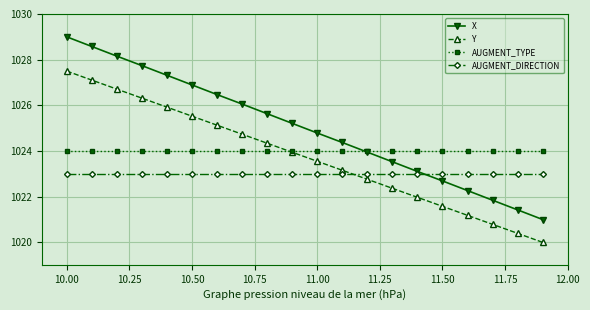

How many categories are shown in the chart?

20